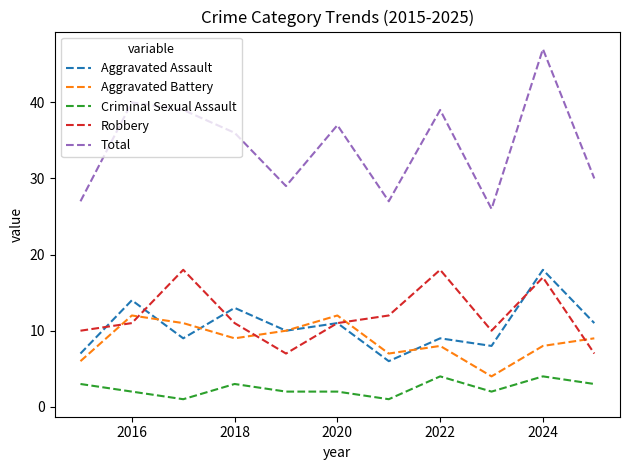

What is the minimum value for Robbery?

7